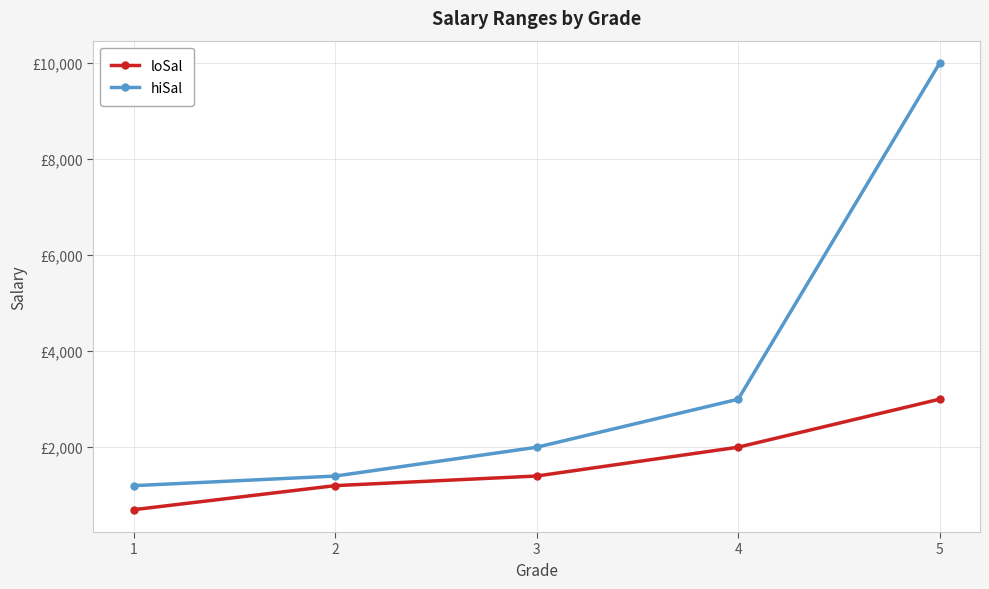

Between 5 and 4, which is larger?

5